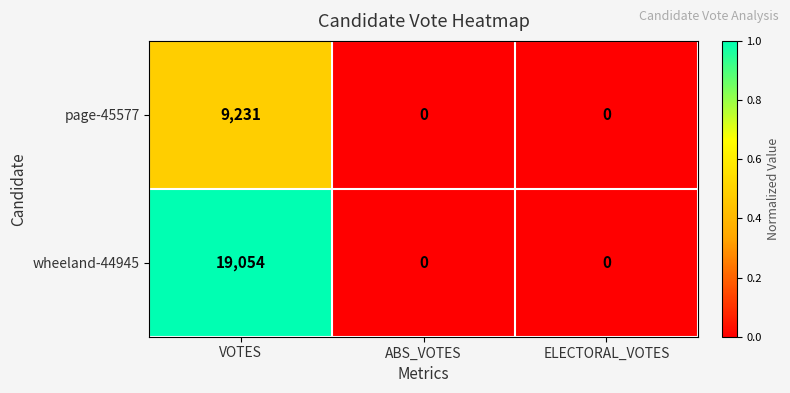

What is the spread (max minus min) of values at VOTES?

9823